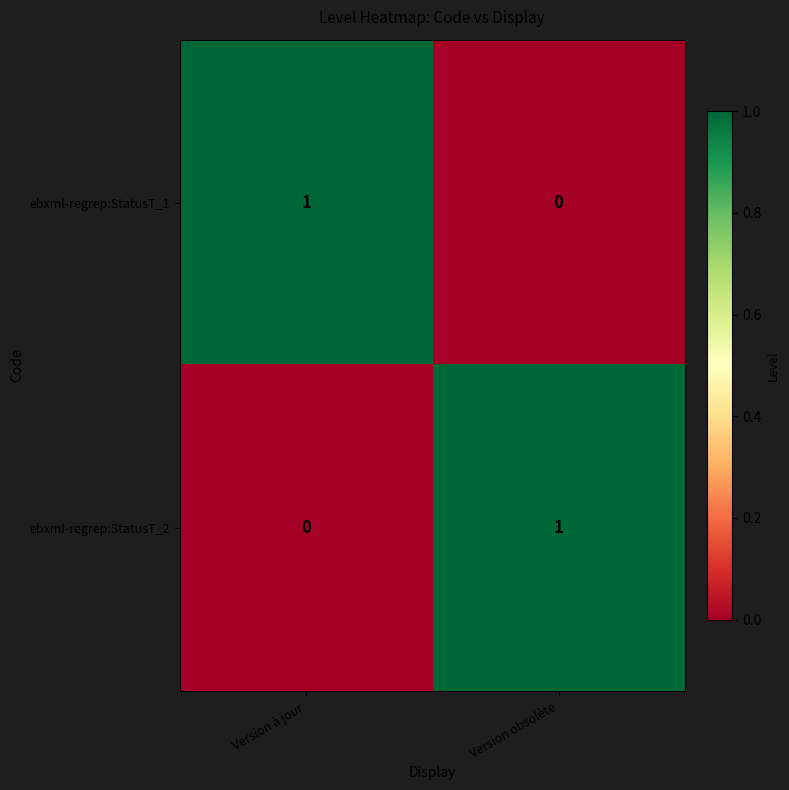

Which category has the highest value in the ebxml-regrep:StatusT_1 series?

Version à jour